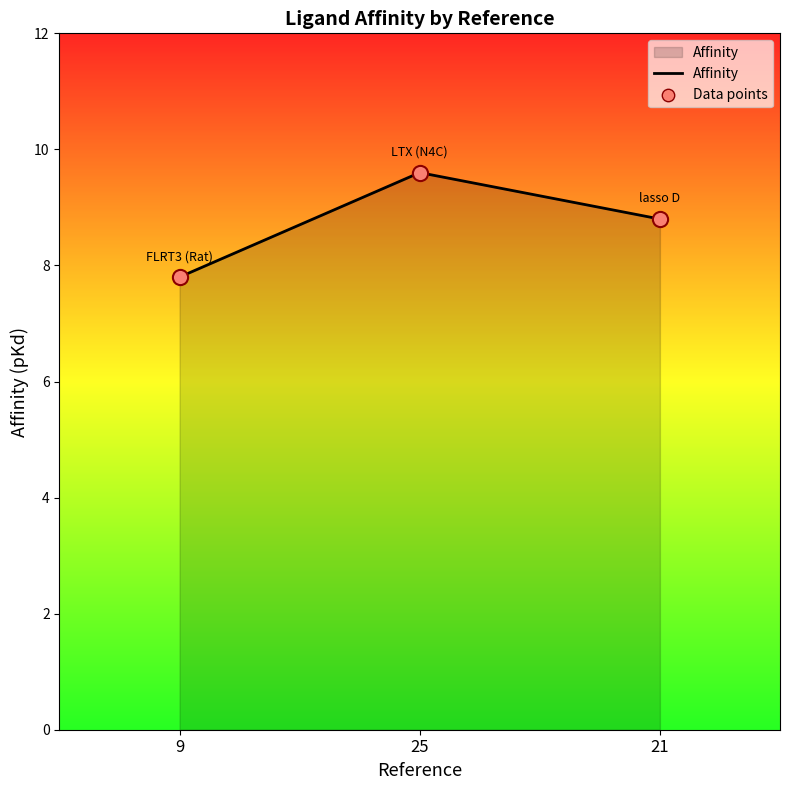

Which has a higher value, 25 or 21?

25